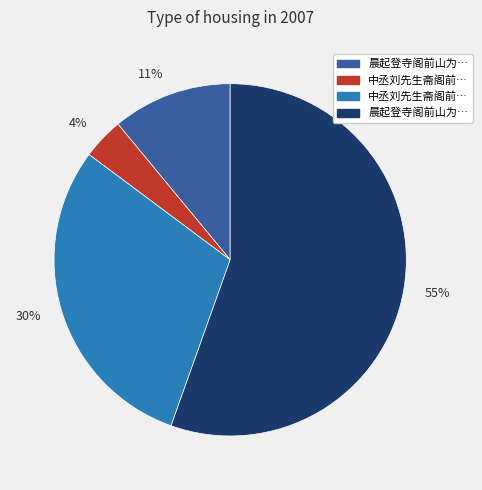

What is the ratio of the value at 55% to the value at 11%?

5.0